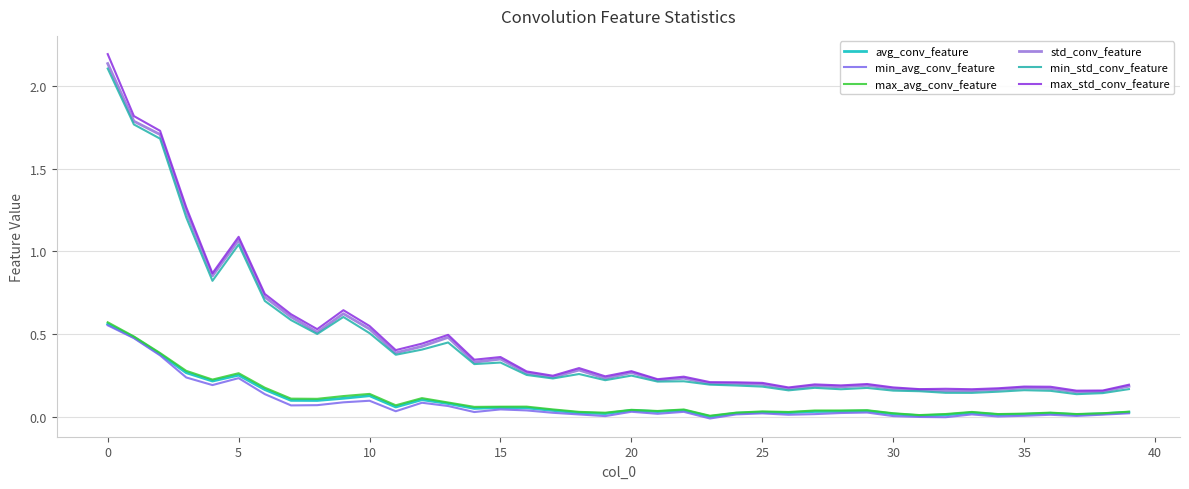

Which label corresponds to the smallest value in the chart?

23